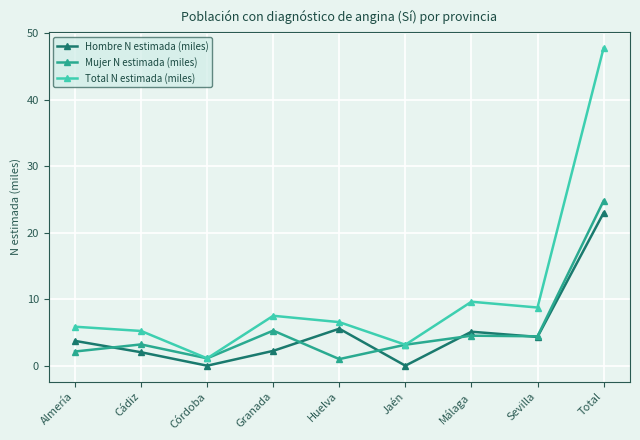

Which series has the largest total across all categories?

Total N estimada (miles)